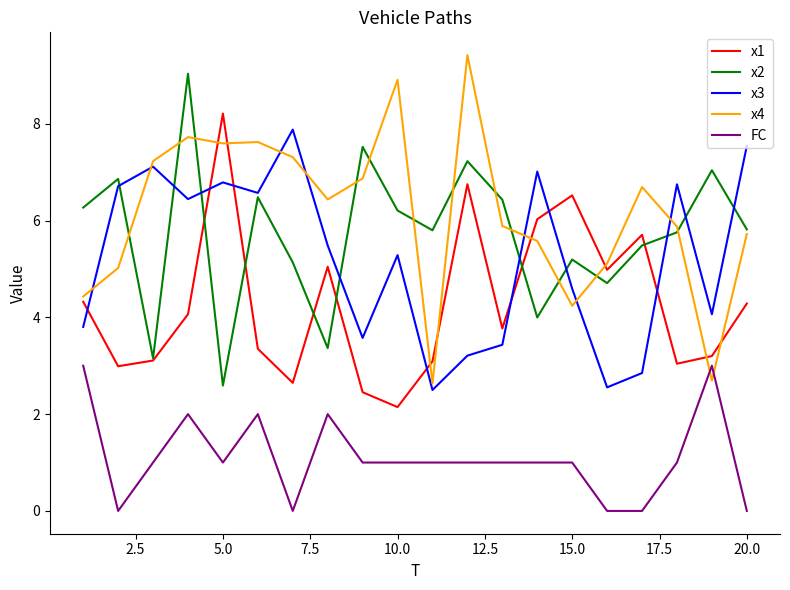

Which series has the largest total across all categories?

x4